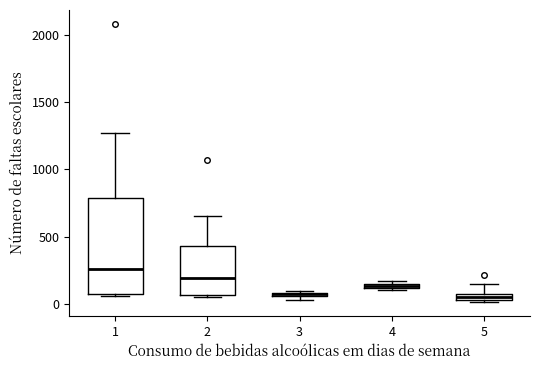

Which box is the tallest, from its lower edge to its upper edge?

1